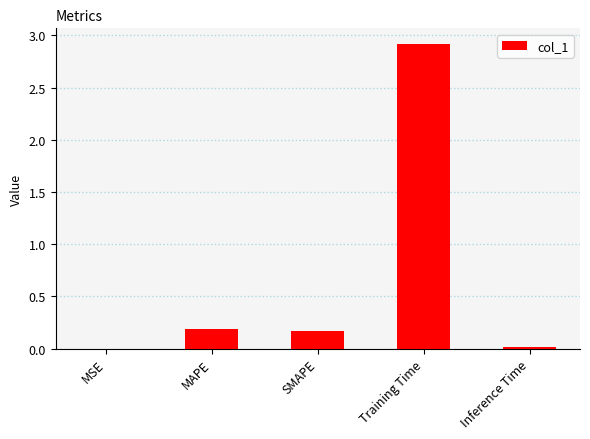

Between MAPE and Inference Time, which is larger?

MAPE